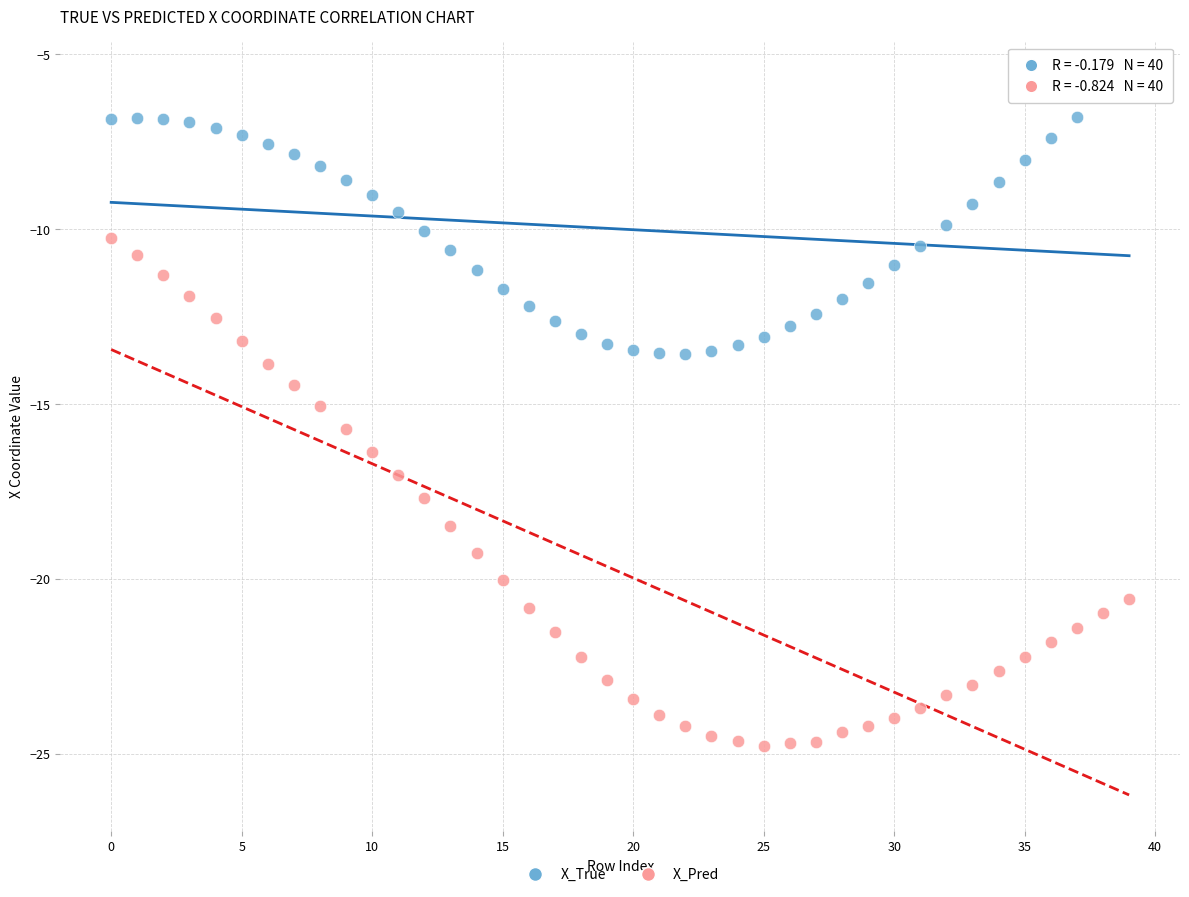

Which series reaches the minimum Y coordinate?

X_Pred